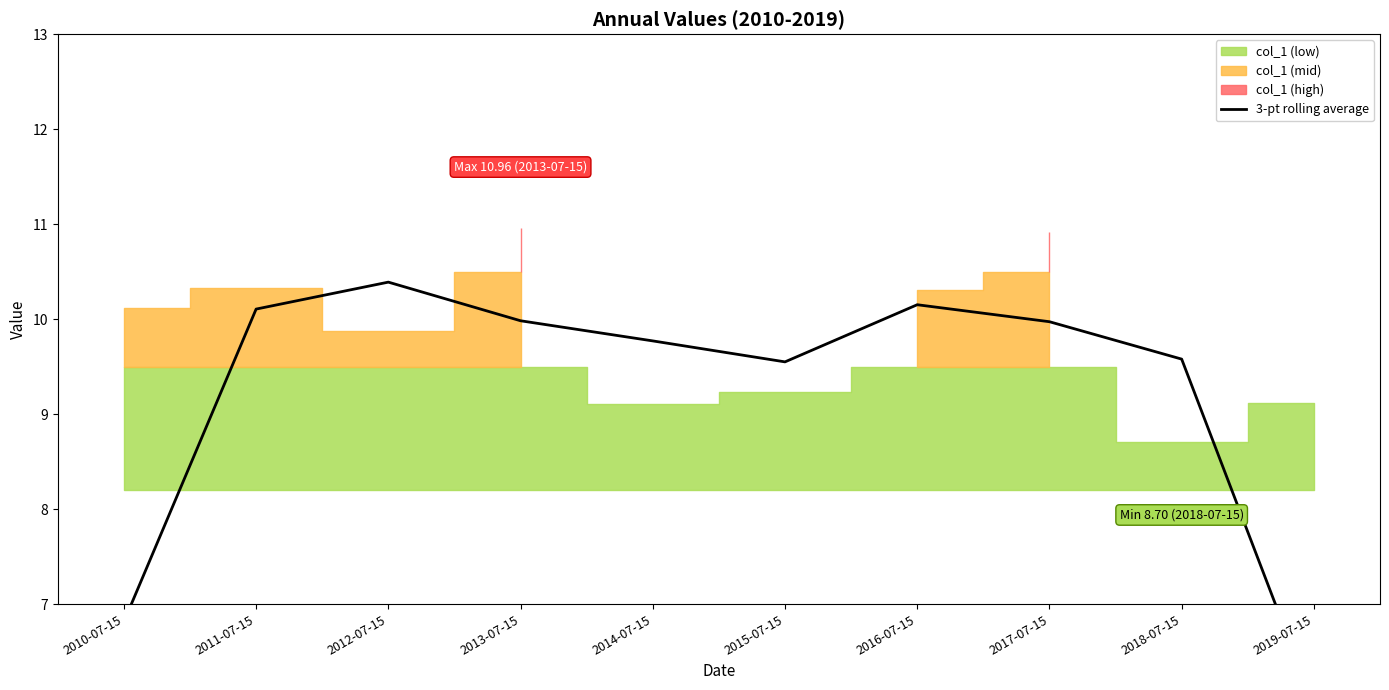

What is the average value?

9.2